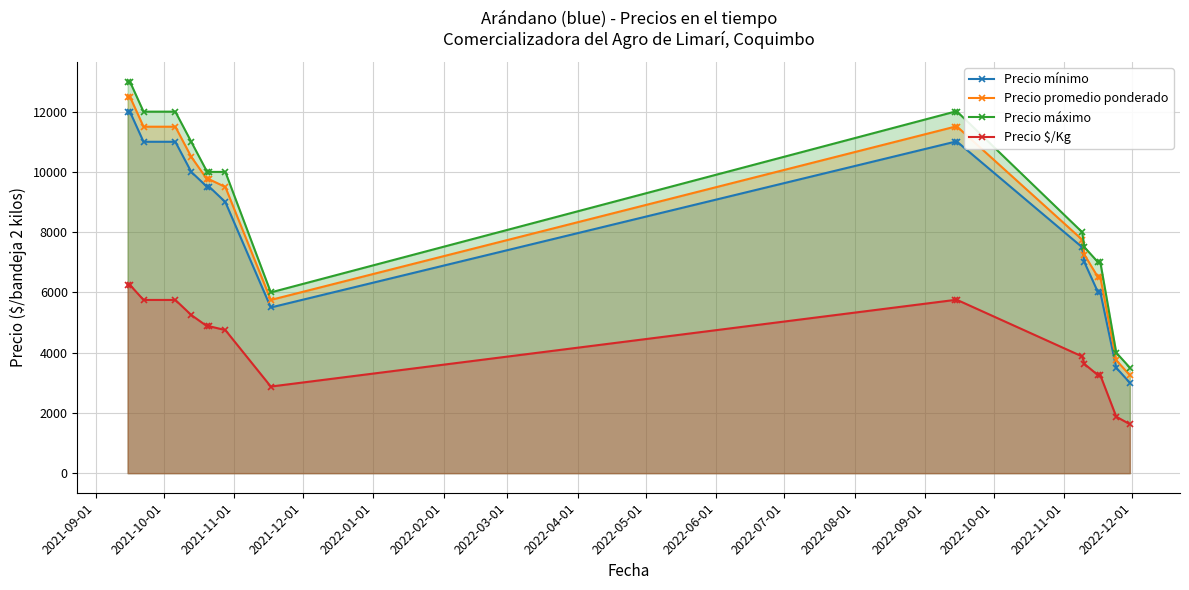

What is the lowest value of the Precio promedio ponderado series?

3250